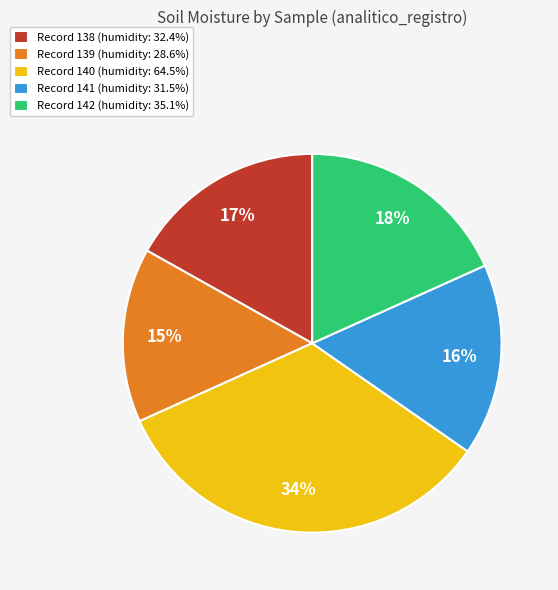

To the nearest percent, what is the average slice percentage?

20%